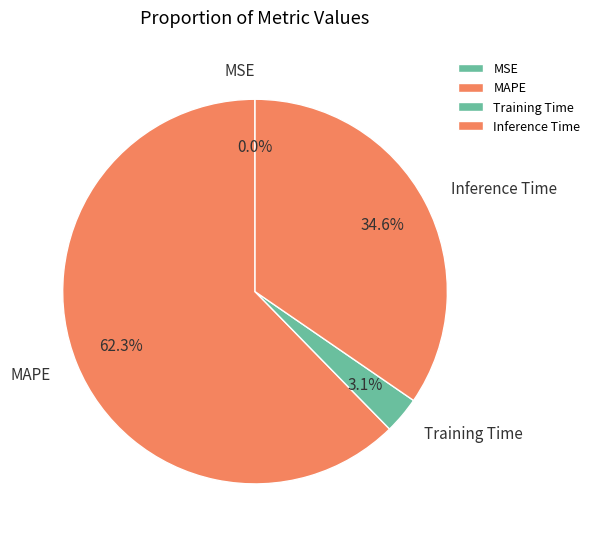

What is the largest slice in the pie chart?

MAPE